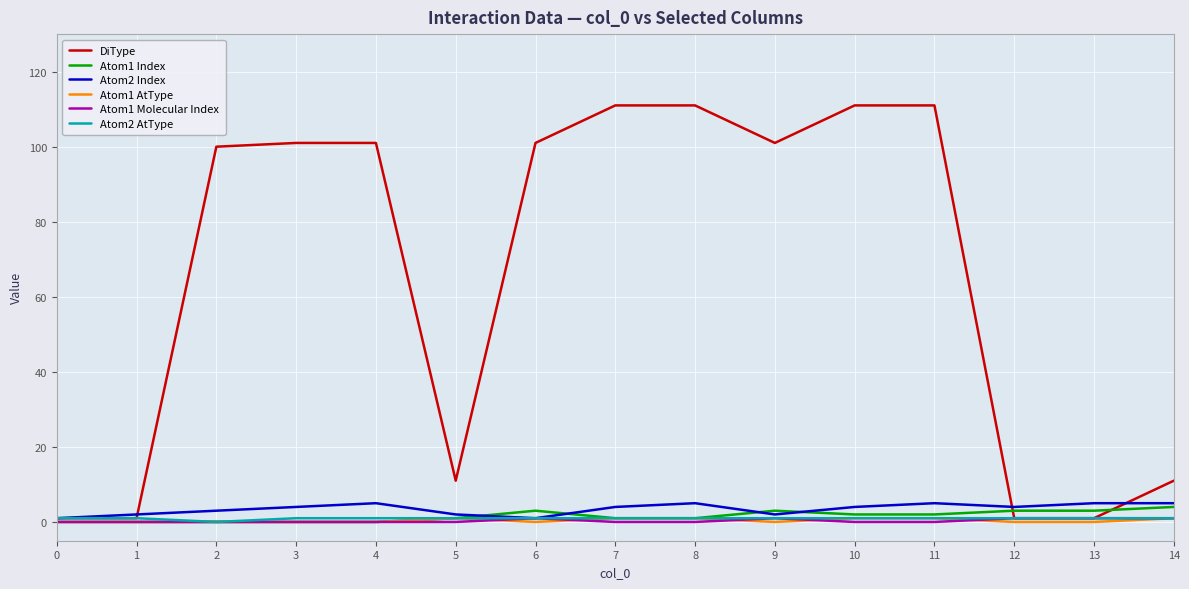

Which series has the widest spread of values?

DiType